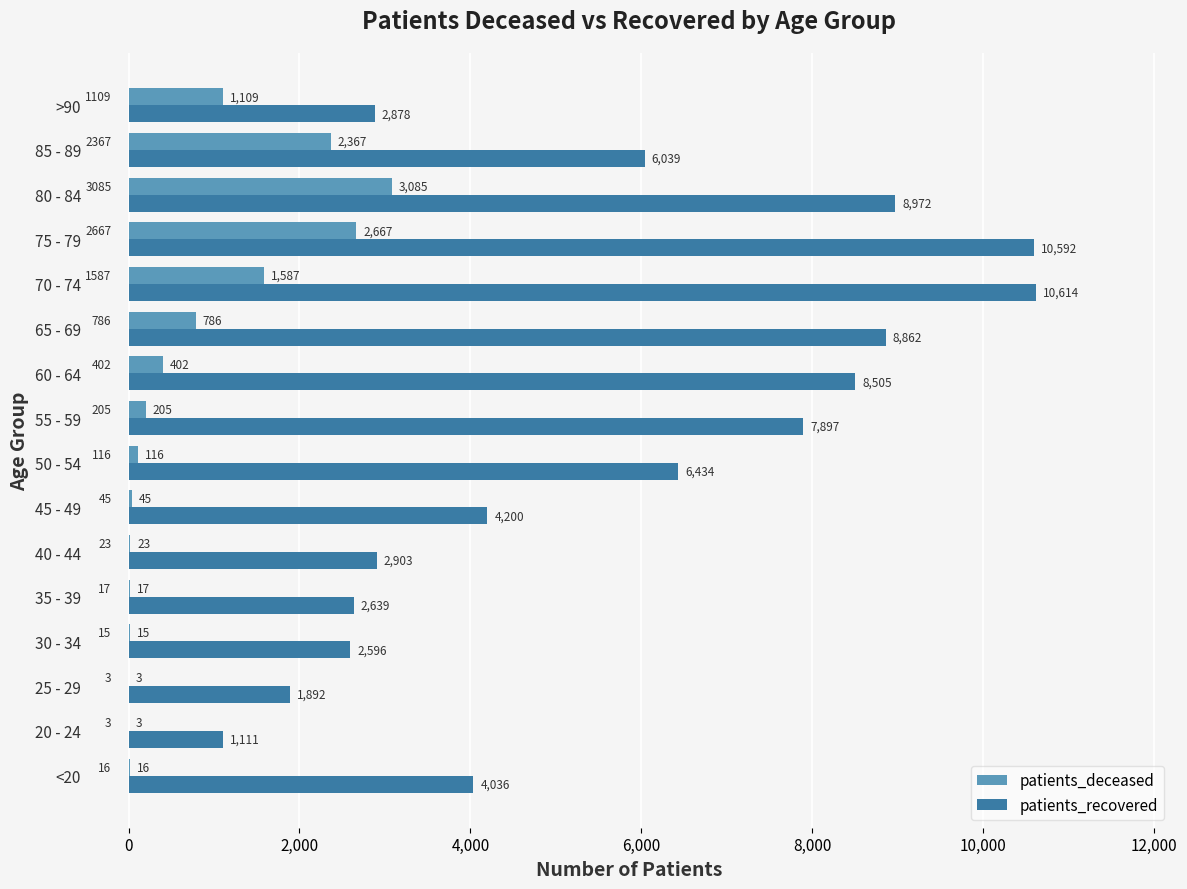

Which series has the largest total across all categories?

patients_recovered